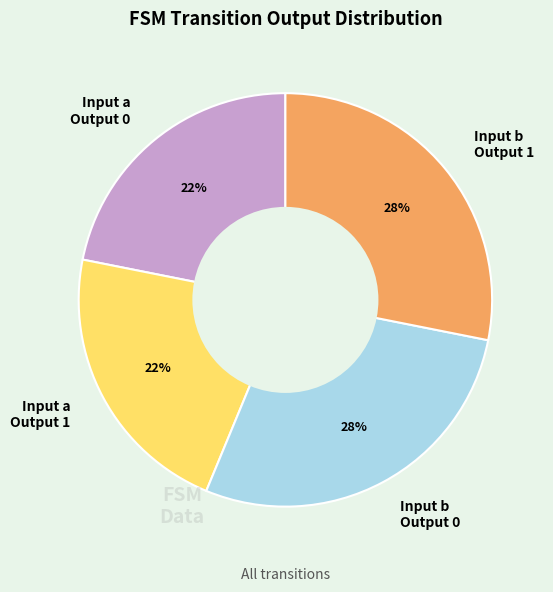

Does any single category account for the majority?

No